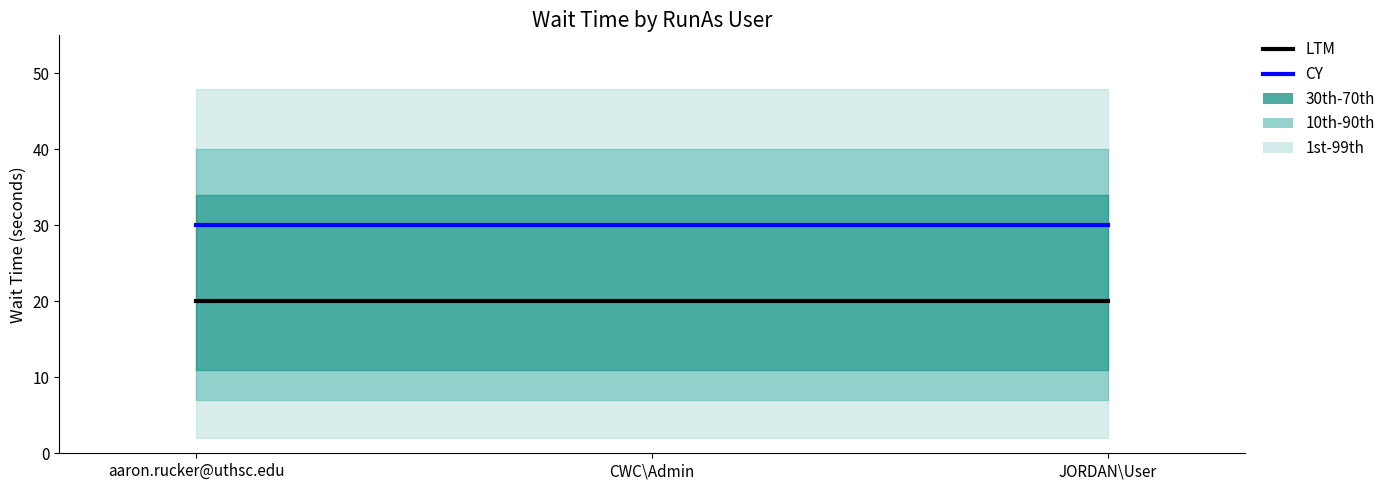

The value of CY at CWC\Admin is 30. True or false?

True